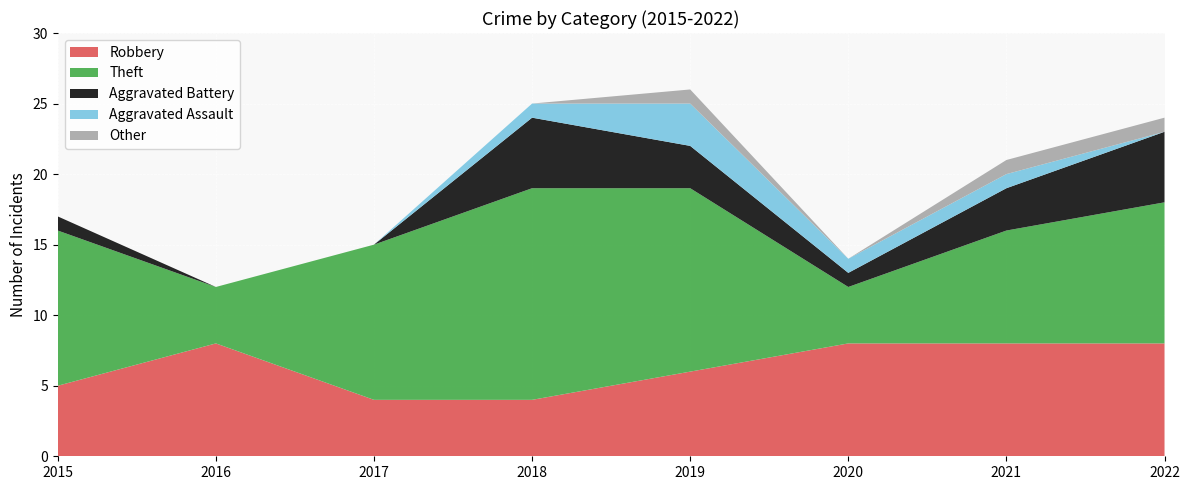

Reading left to right, extract all data points from this chart.

Robbery: 2015=5	2016=8	2017=4	2018=4	2019=6	2020=8	2021=8	2022=8
Theft: 2015=11	2016=4	2017=11	2018=15	2019=13	2020=4	2021=8	2022=10
Aggravated Battery: 2015=1	2016=0	2017=0	2018=5	2019=3	2020=1	2021=3	2022=5
Aggravated Assault: 2015=0	2016=0	2017=0	2018=1	2019=3	2020=1	2021=1	2022=0
Other: 2015=0	2016=0	2017=0	2018=0	2019=1	2020=0	2021=1	2022=1